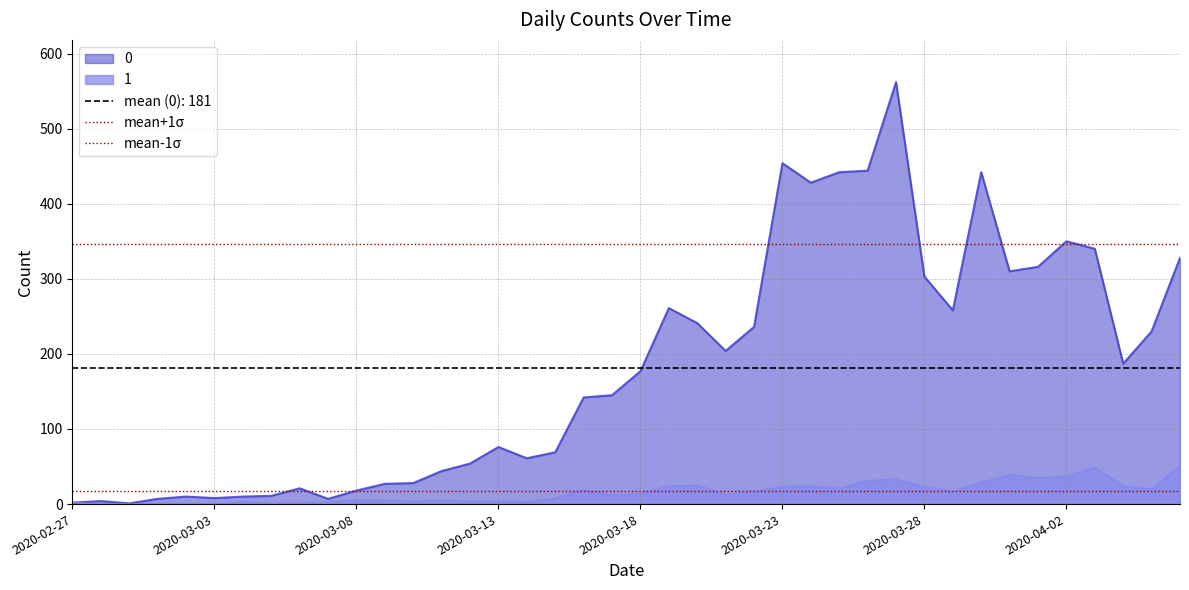

The 1 series shows 23 at 2020-03-23. True or false?

True